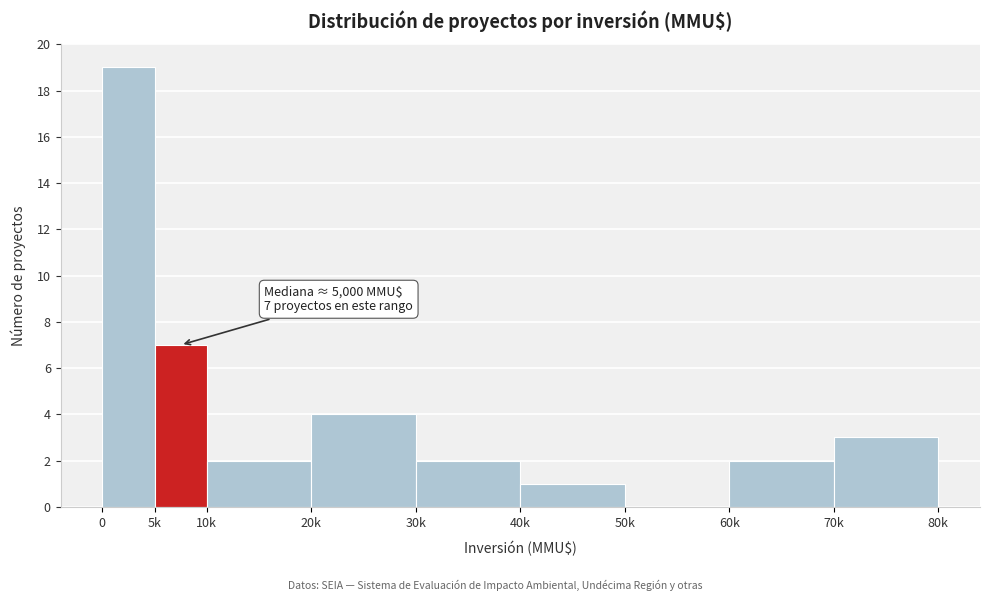

Reading right to left, what are all the values shown in this chart?

70k=3	60k=2	50k=0	40k=1	30k=2	20k=4	10k=2	5k=7	0=19